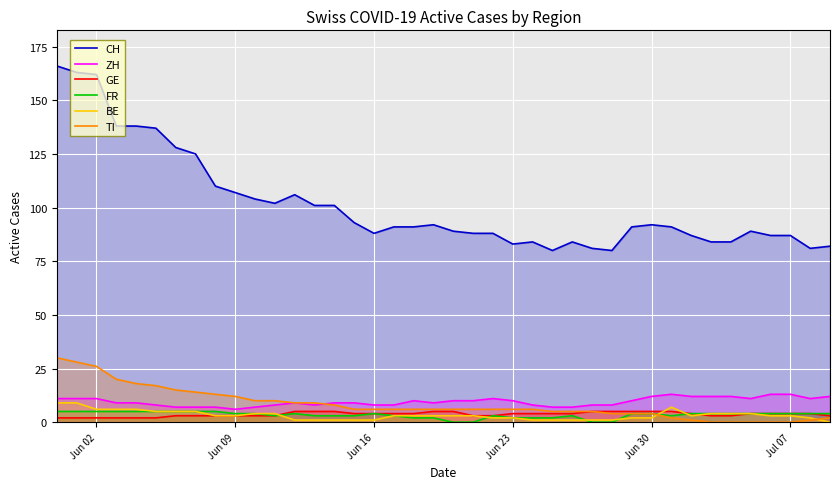

Which series has the largest range (max minus min)?

CH